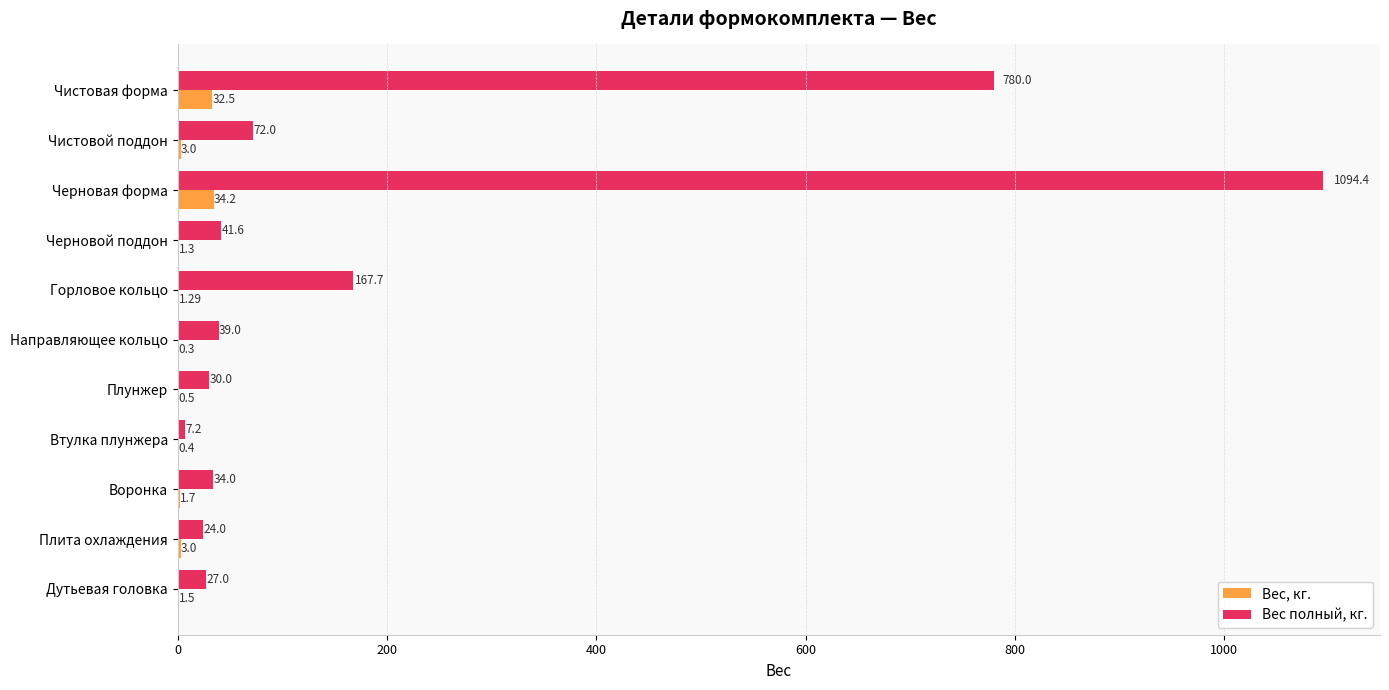

Which category has the highest value in the Вес, кг. series?

Черновая форма